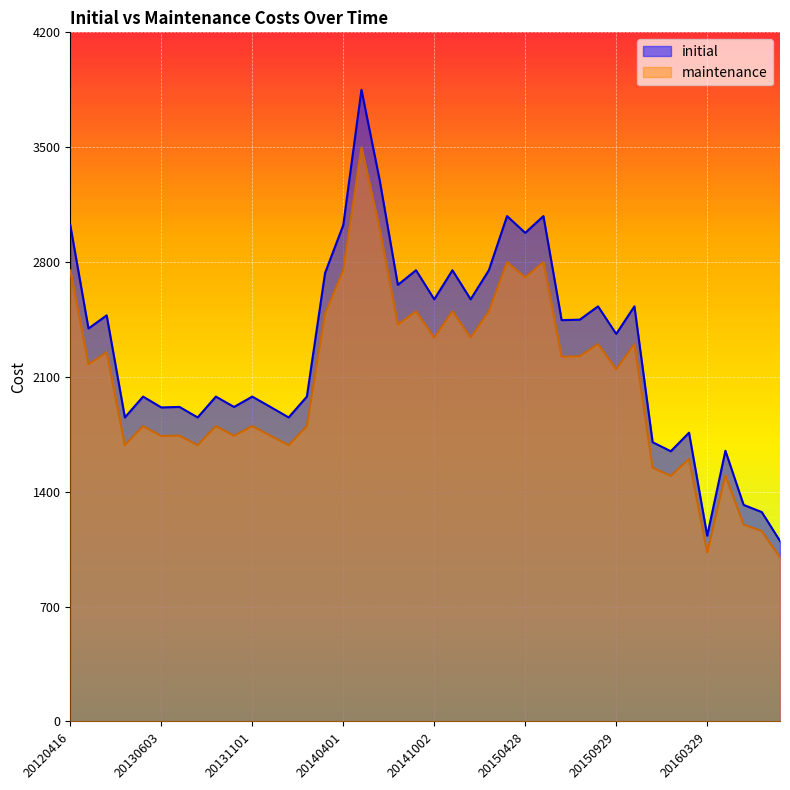

In initial, how many points are lower than both neighbors (excluding endpoints)?

14